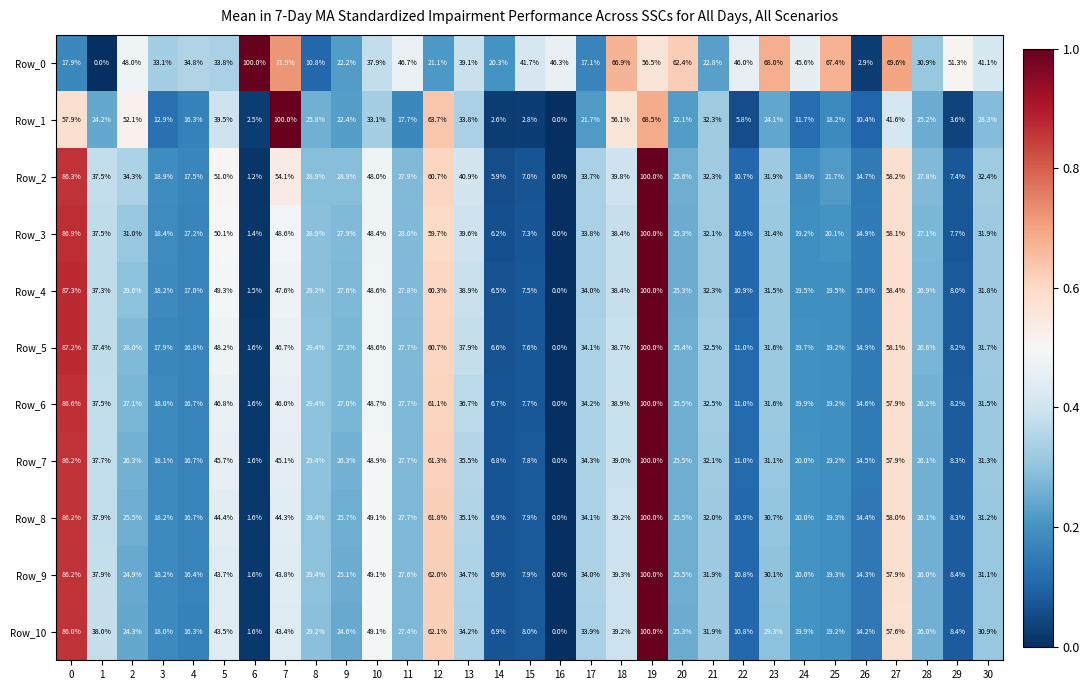

What is the sum of all Row_2 values?

1004.0